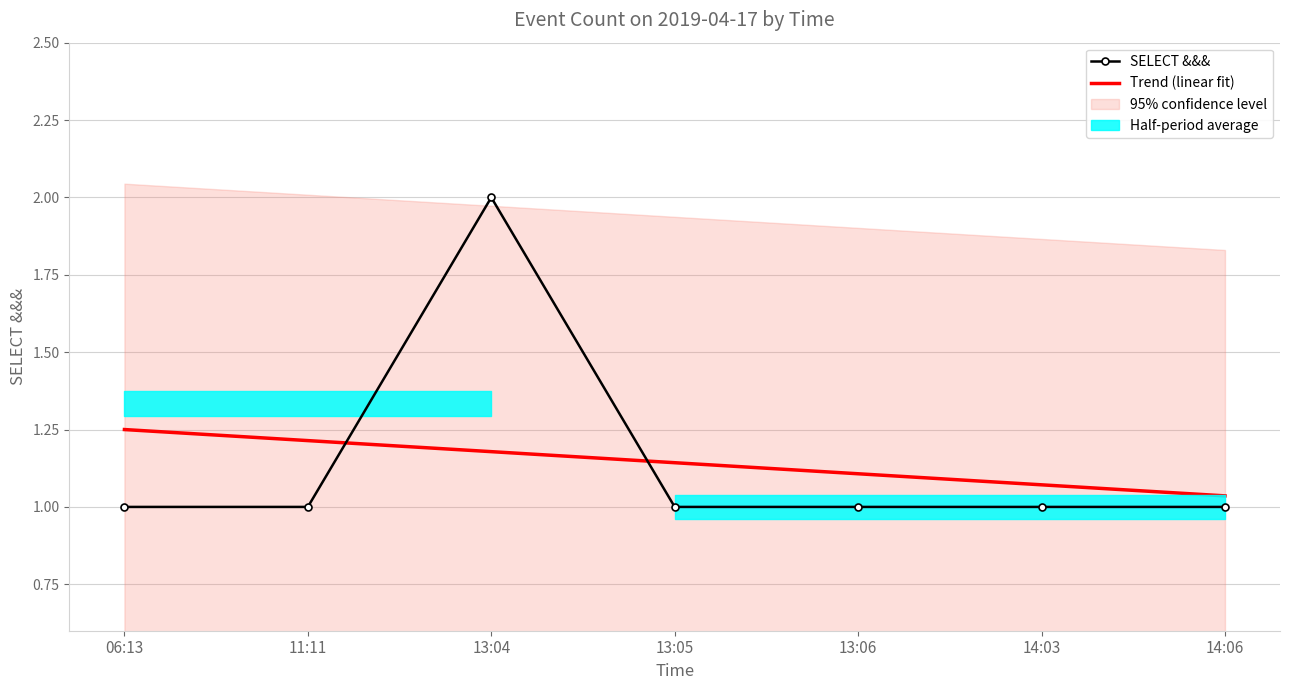

At which category does SELECT &&& reach its first local peak?

13:04